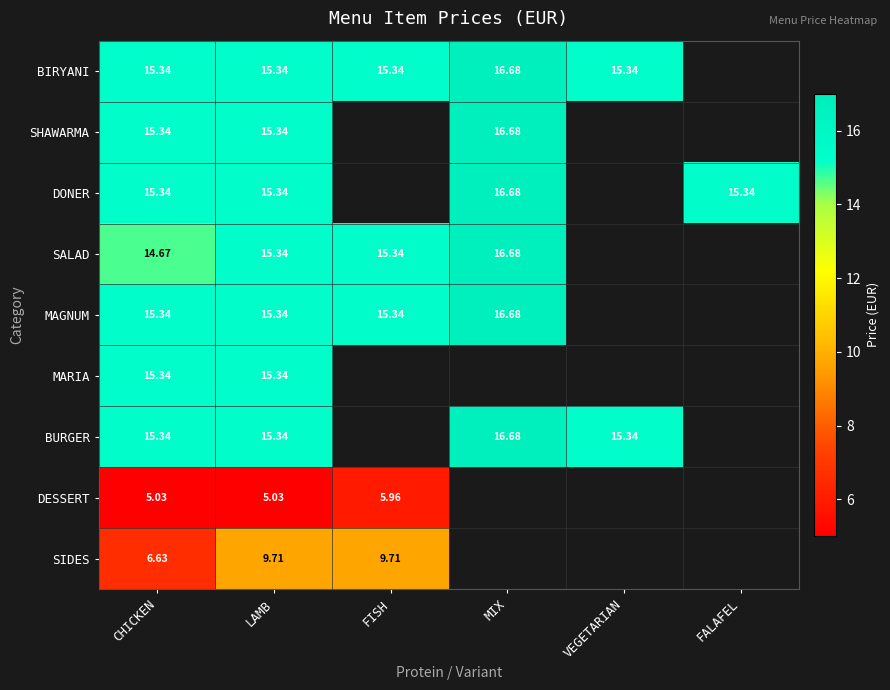

Which series has the largest range (max minus min)?

SIDES